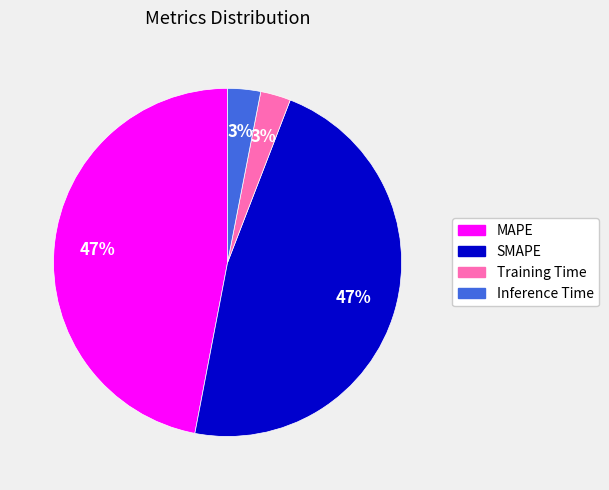

Count the number of slices in the pie.

4